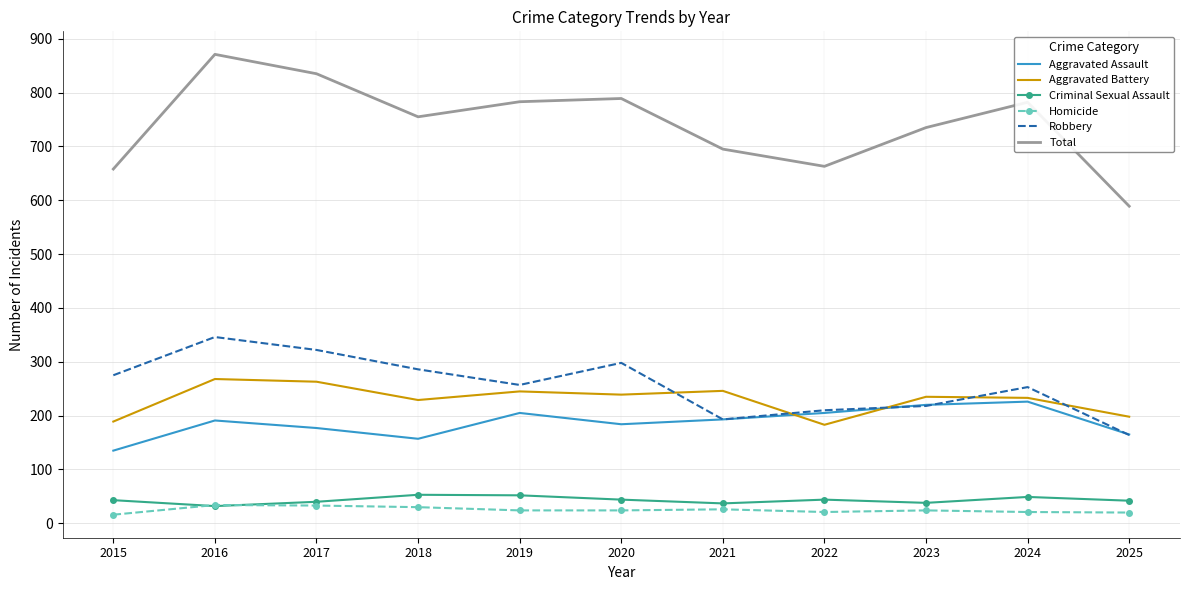

At which category is the sum across all series the highest?

2016